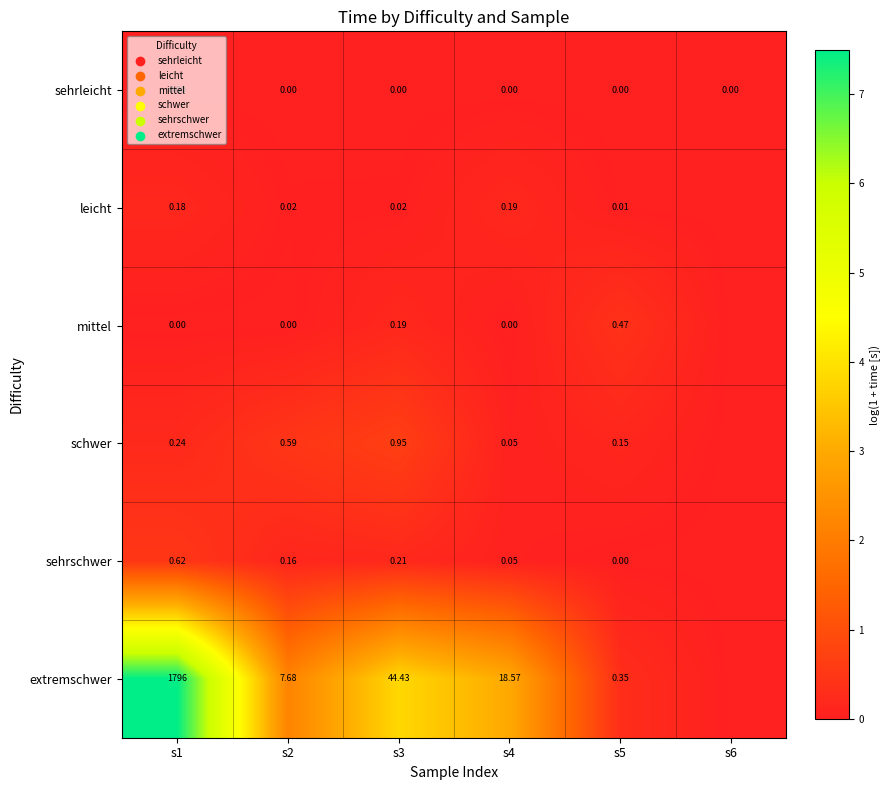

At which category does the chart reach its peak across all series?

s1